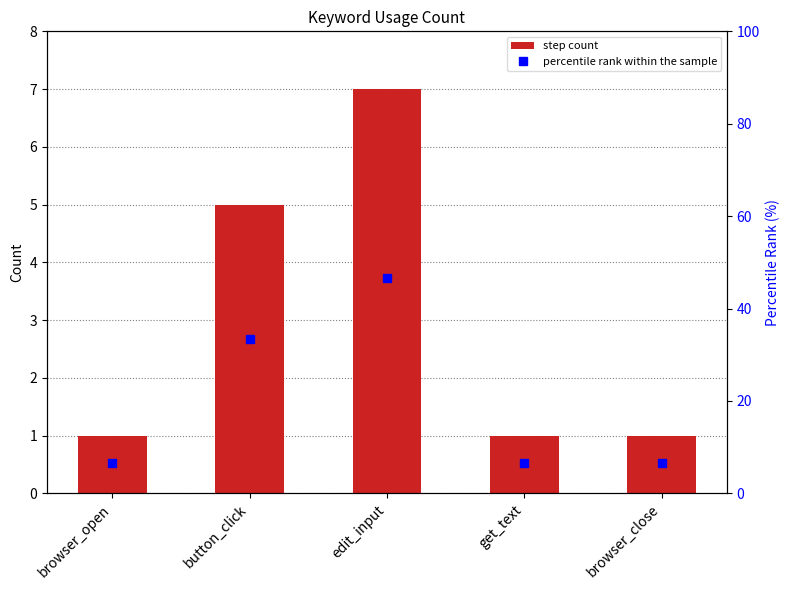

At which category is the sum across all series the highest?

edit_input